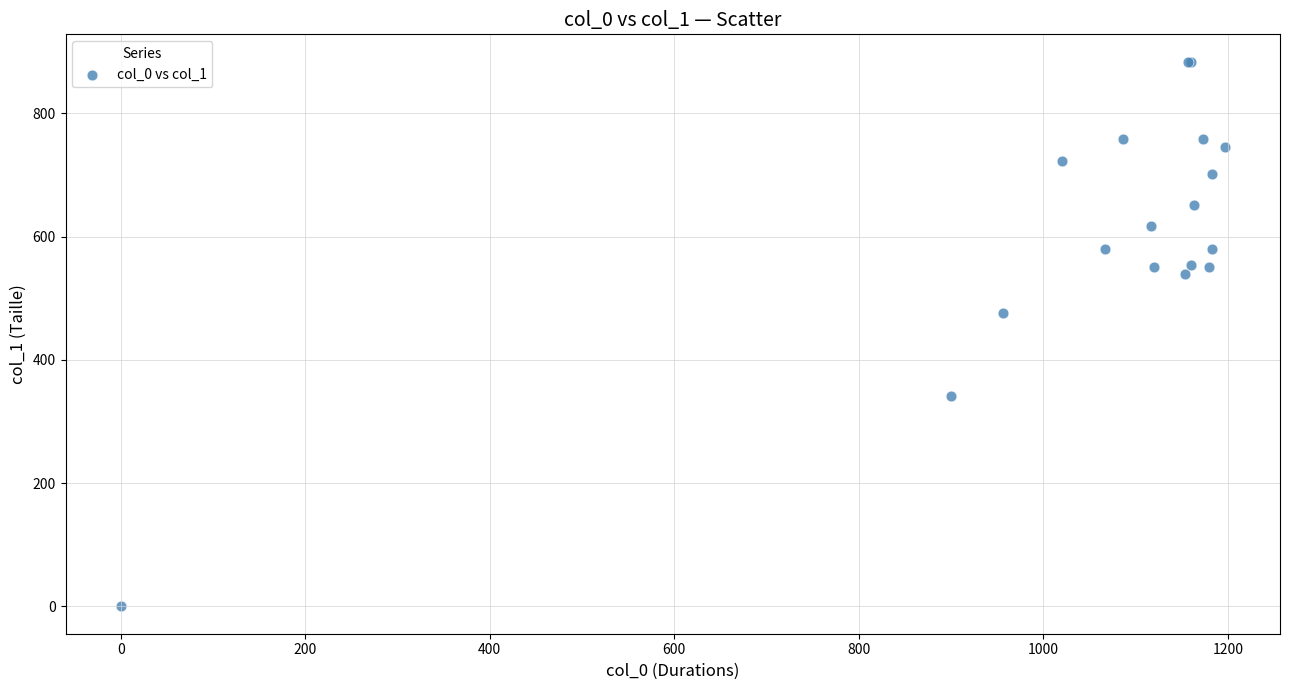

What Y value in the scatter plot is closest to 442?

475.9